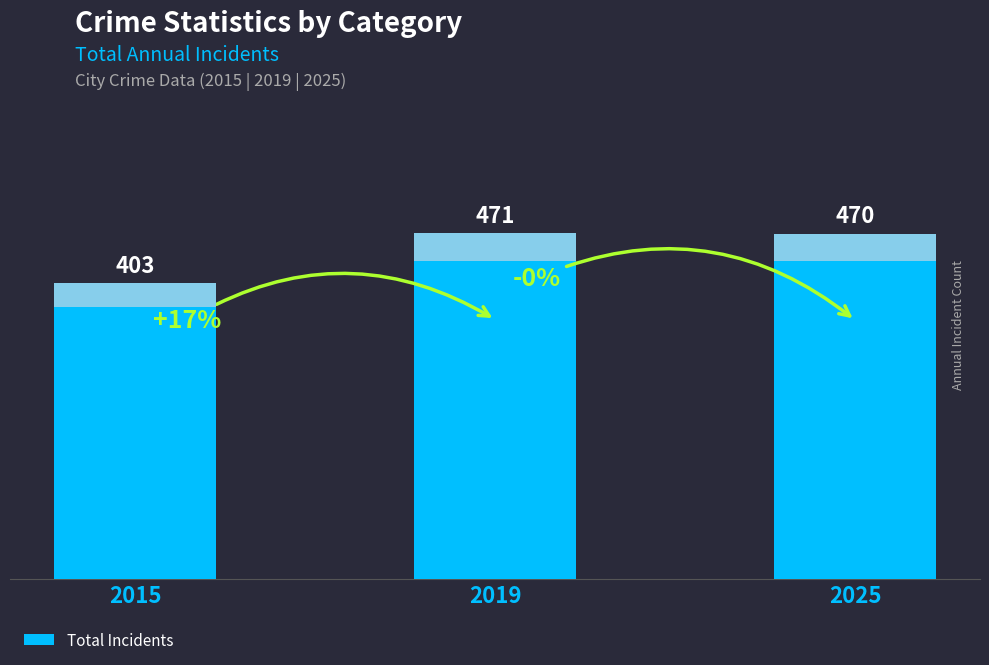

What is the difference between the values at 2025 and 2019?

1